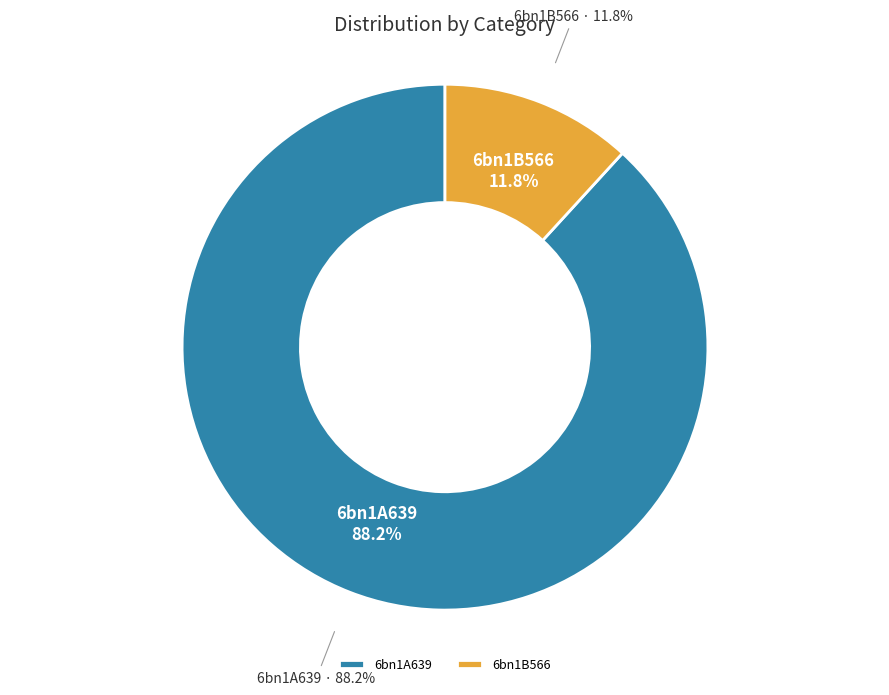

What percentage is the 6bn1B566 slice, to the nearest percent?

12%